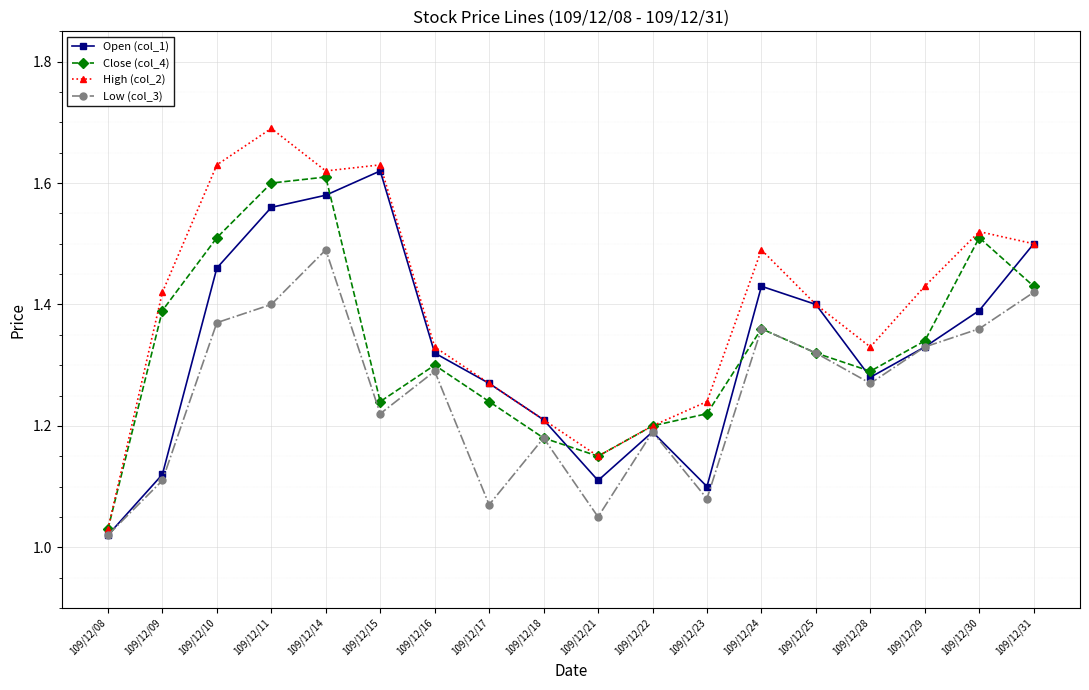

Where is Close (col_4) nearest to the value 1?

109/12/08